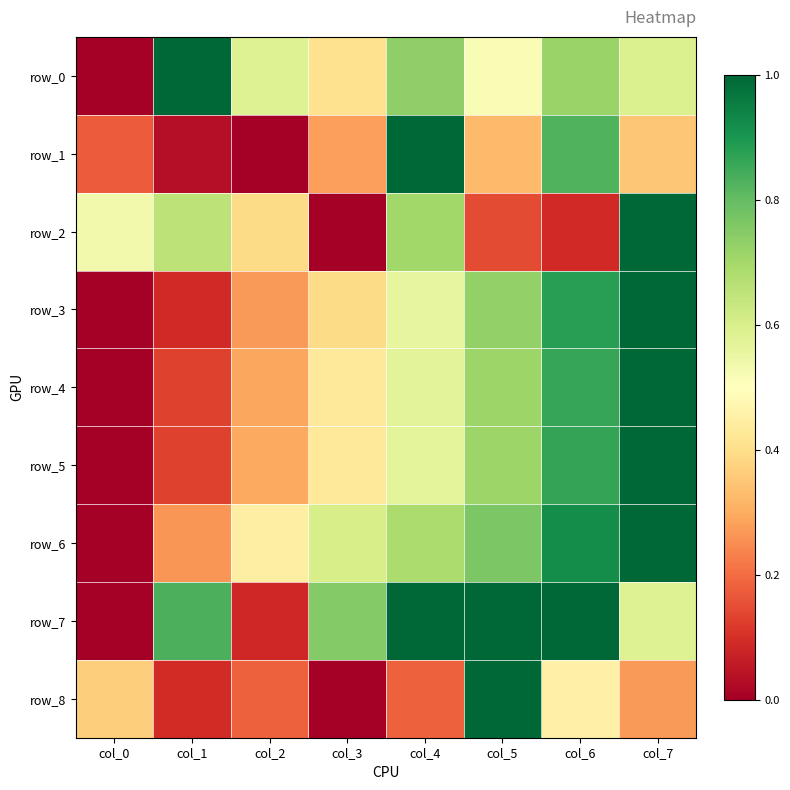

Reading right to left, list all the values displayed in this chart.

row_0: 0.6	0.7	0.5	0.7	0.4	0.6	1.0	0.0
row_1: 0.3	0.8	0.3	1.0	0.3	0.0	0.0	0.2
row_2: 1.0	0.1	0.1	0.7	0.0	0.4	0.7	0.5
row_3: 1.0	0.9	0.7	0.6	0.4	0.3	0.1	0.0
row_4: 1.0	0.9	0.7	0.6	0.4	0.3	0.1	0.0
row_5: 1.0	0.9	0.7	0.6	0.4	0.3	0.1	0.0
row_6: 1.0	0.9	0.8	0.7	0.6	0.4	0.3	0.0
row_7: 0.6	1.0	1.0	1.0	0.8	0.1	0.8	0.0
row_8: 0.3	0.5	1.0	0.2	0.0	0.2	0.1	0.4